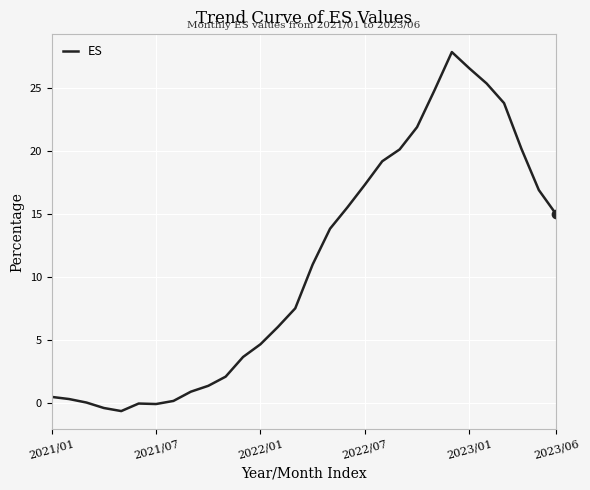

What is the smallest value displayed?

-0.7